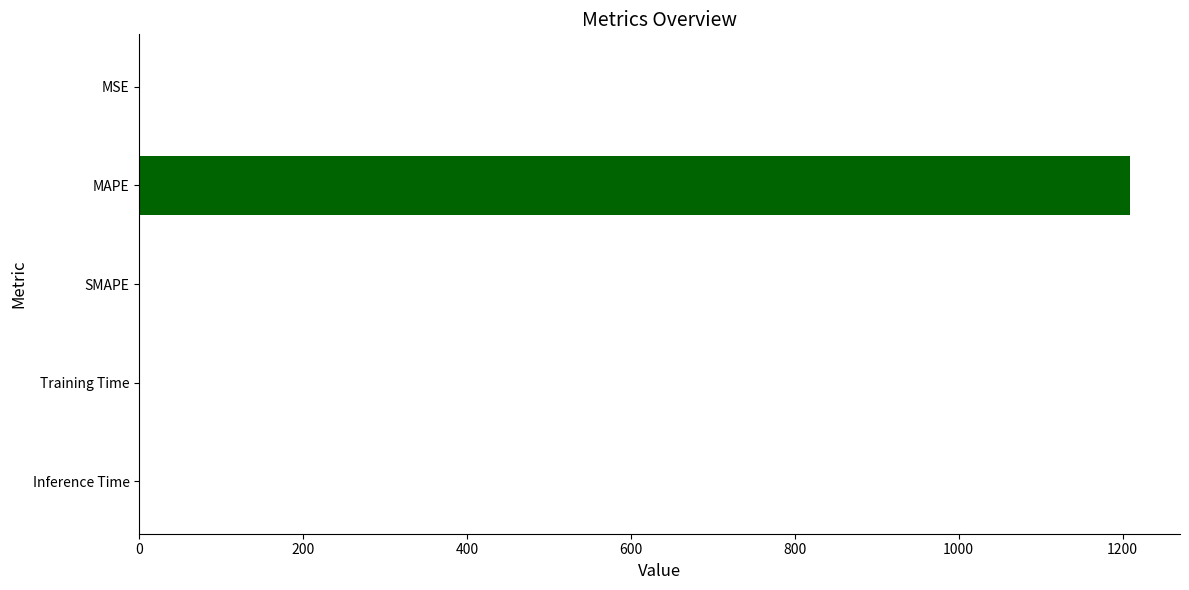

Which has a higher value, MAPE or MSE?

MAPE